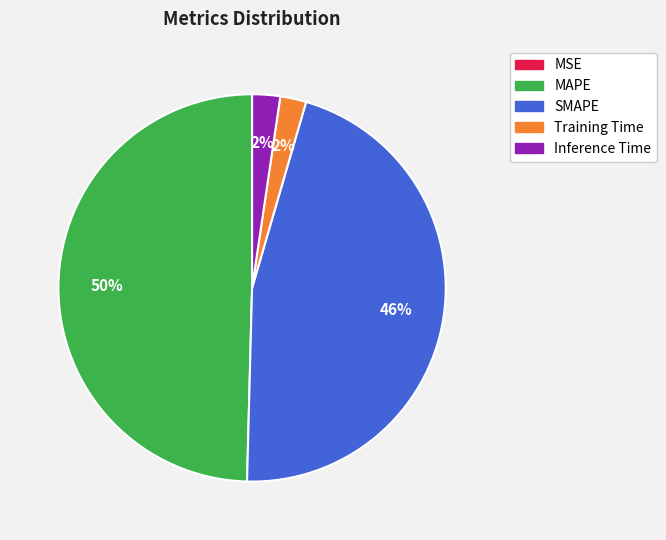

Combined, do SMAPE and Training Time account for over 50%?

No